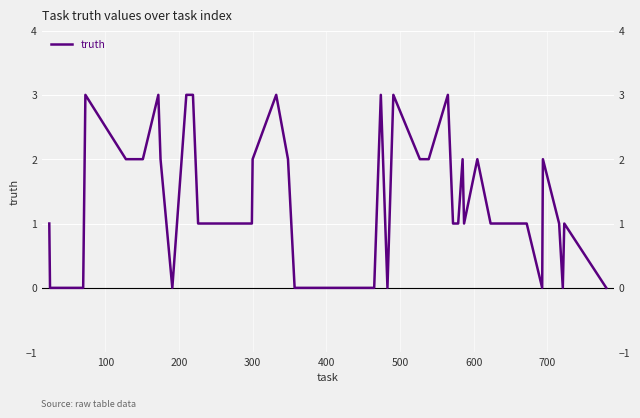

What is the label of the 37th point from the right?

300